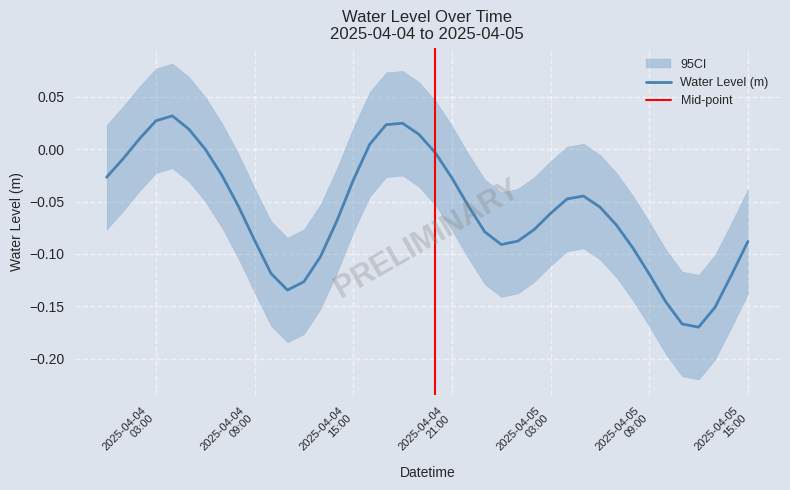

What position from the left is 2025-04-04 10:00:00?

11